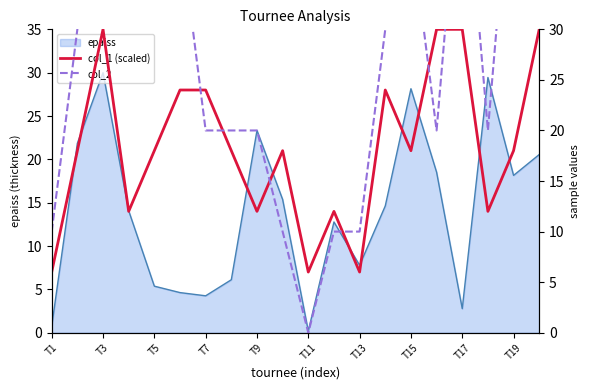

How many interior local peaks does the col_1 (scaled) series have?

4